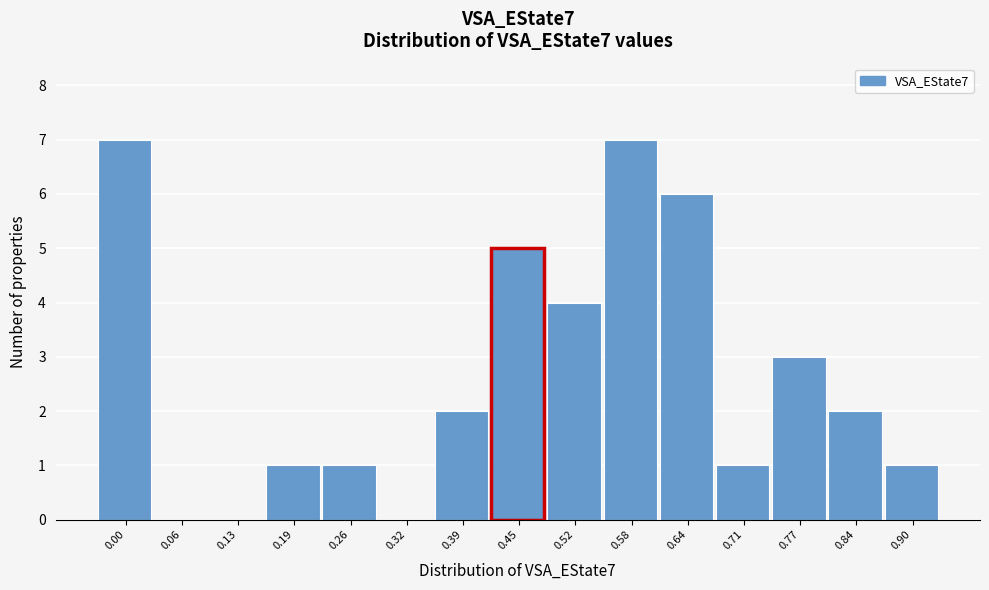

Reading left to right, transcribe all the data shown in this chart.

0.00=7	0.06=0	0.13=0	0.19=1	0.26=1	0.32=0	0.39=2	0.45=5	0.52=4	0.58=7	0.64=6	0.71=1	0.77=3	0.84=2	0.90=1